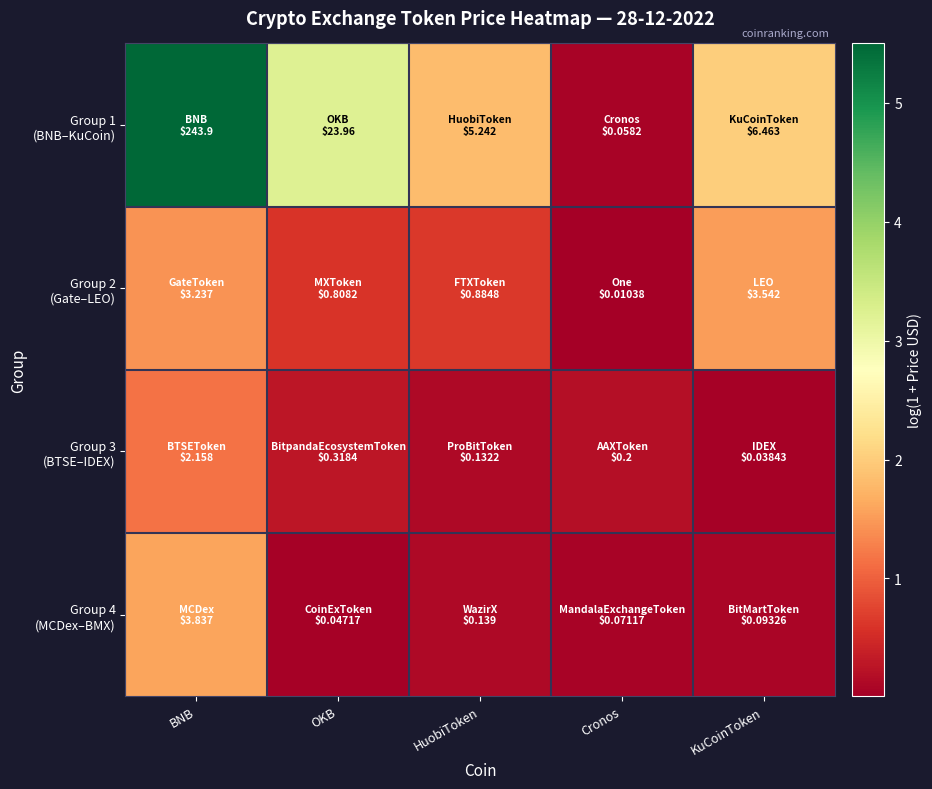

Between Cronos and HuobiToken, which is larger?

HuobiToken